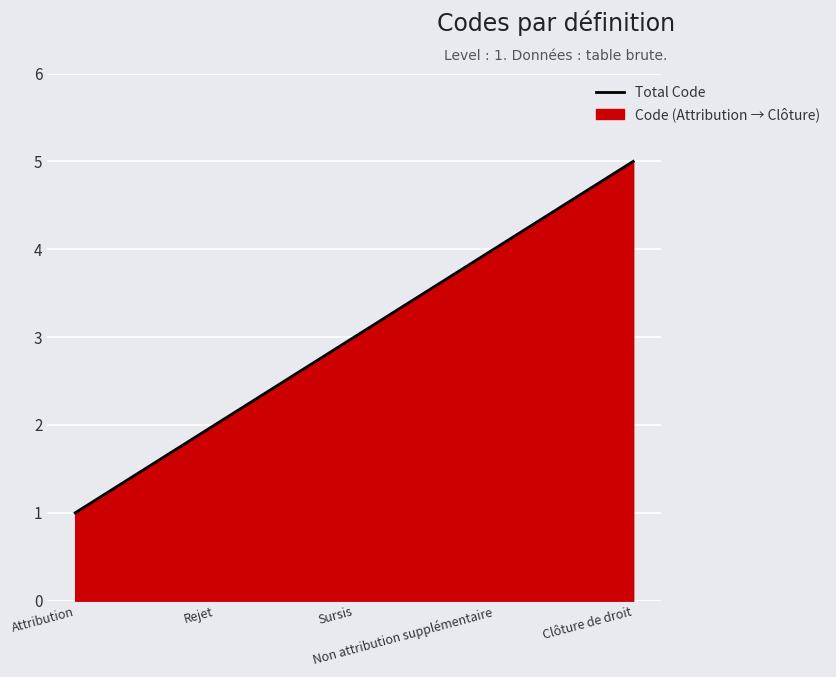

What is the value of the 2nd point from the left?

2